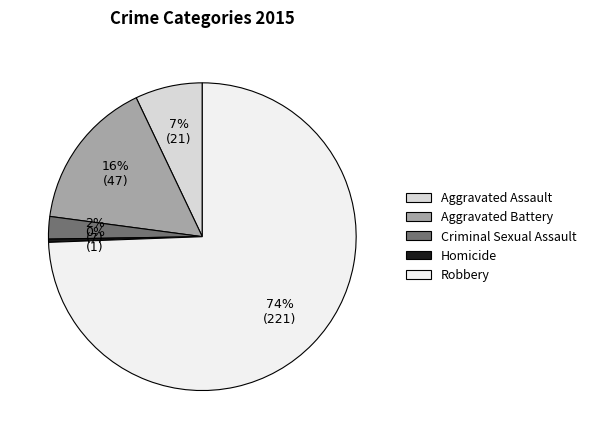

Rank the categories by value from highest to lowest.

Robbery, Aggravated Battery, Aggravated Assault, Criminal Sexual Assault, Homicide